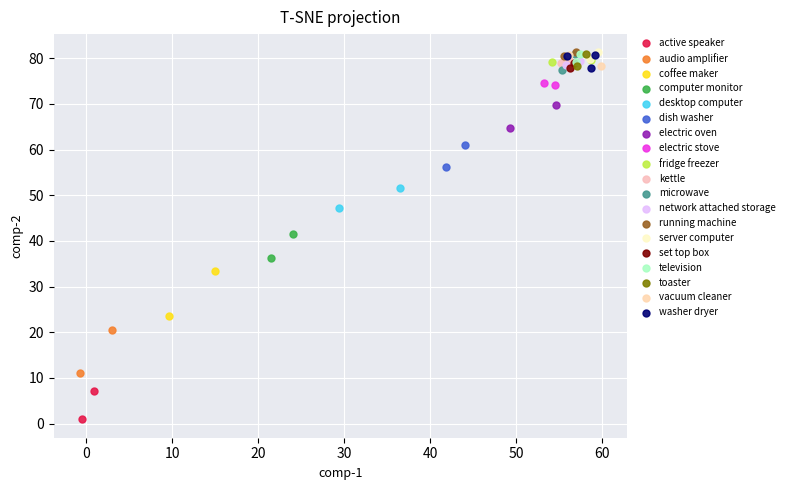

What are all the series names shown in the legend?

active speaker, audio amplifier, coffee maker, computer monitor, desktop computer, dish washer, electric oven, electric stove, fridge freezer, kettle, microwave, network attached storage, running machine, server computer, set top box, television, toaster, vacuum cleaner, washer dryer